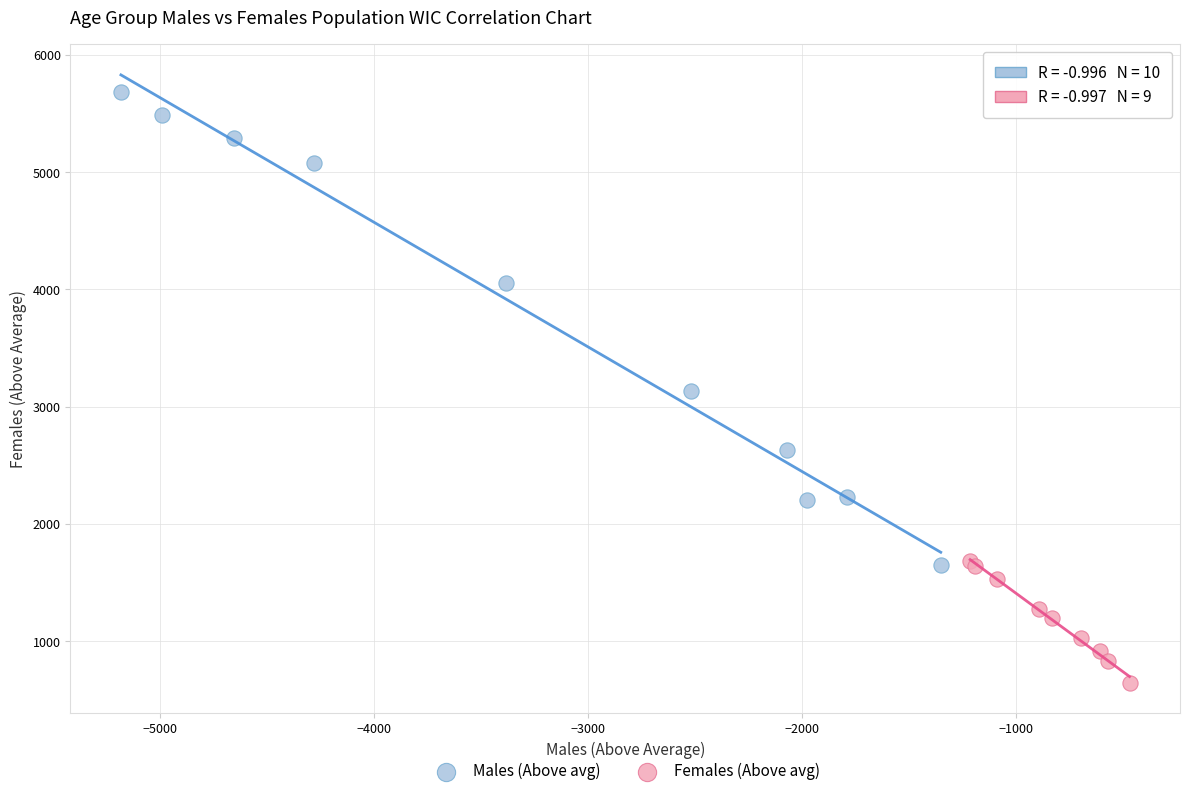

Which series reaches the maximum Y coordinate?

Males (Above avg)